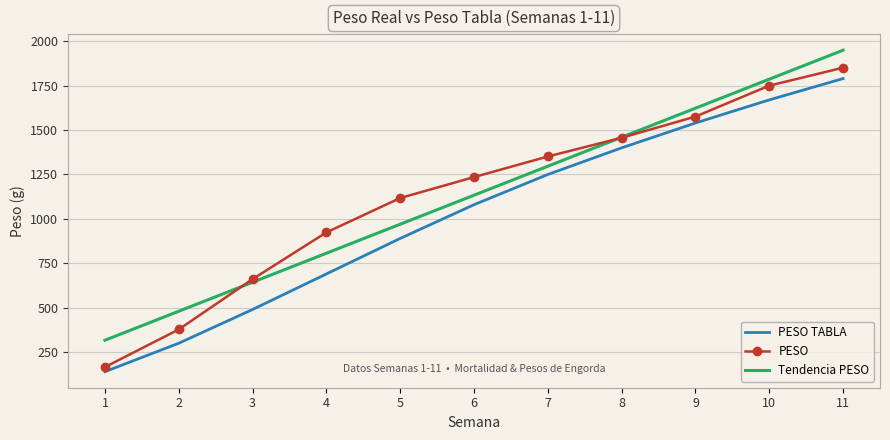

The value of PESO TABLA at 10 is 368.9. True or false?

False